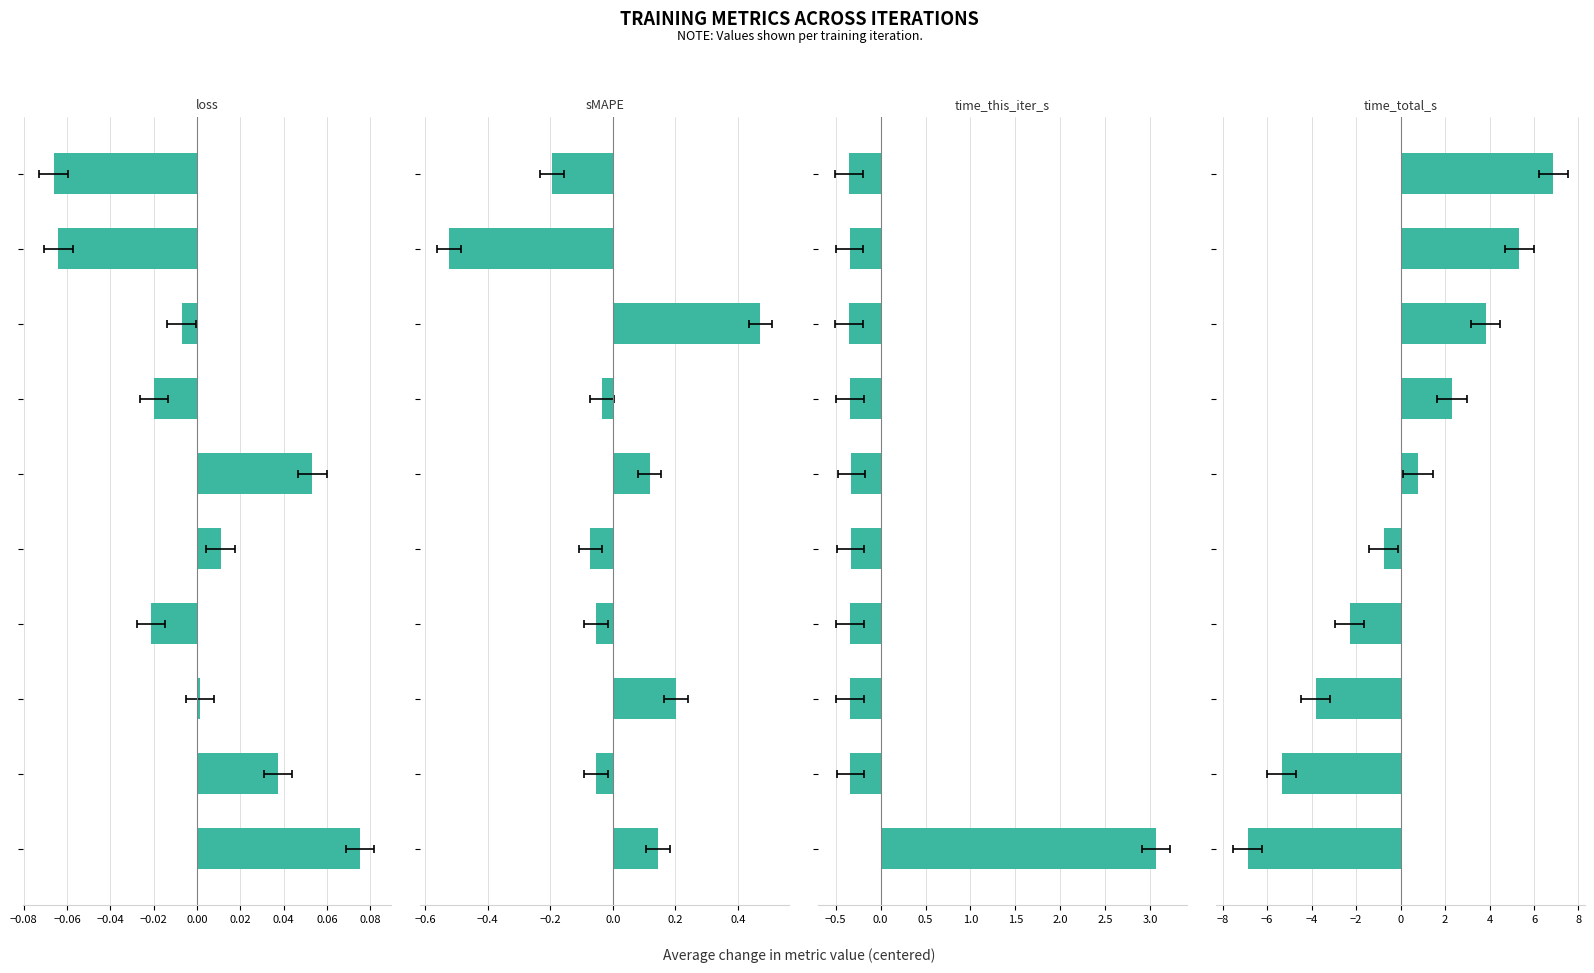

The value of time_total_s at 0.00 is 0.8. True or false?

True